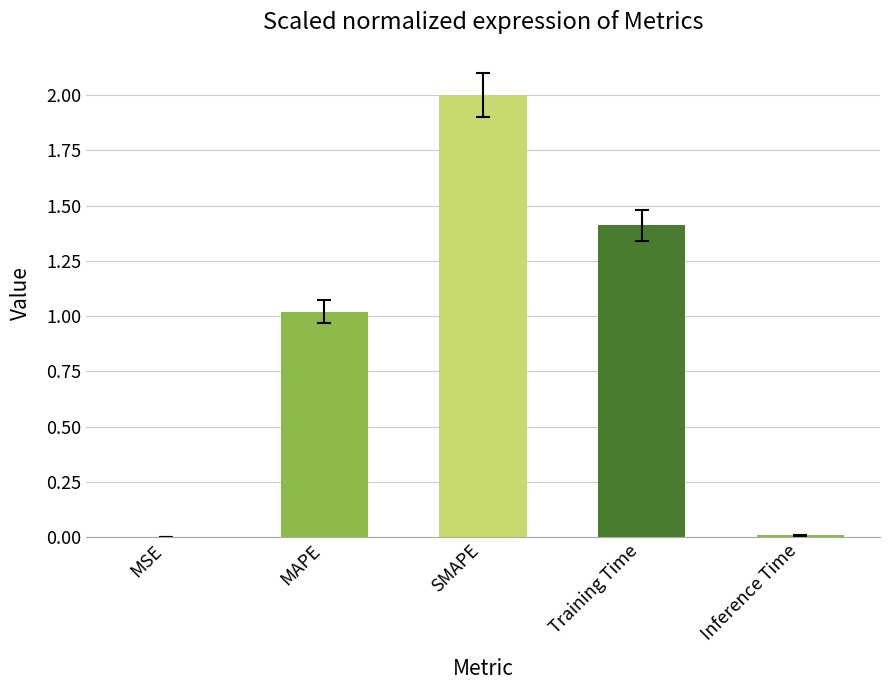

The chart shows a value of 0.0 at MSE. True or false?

True